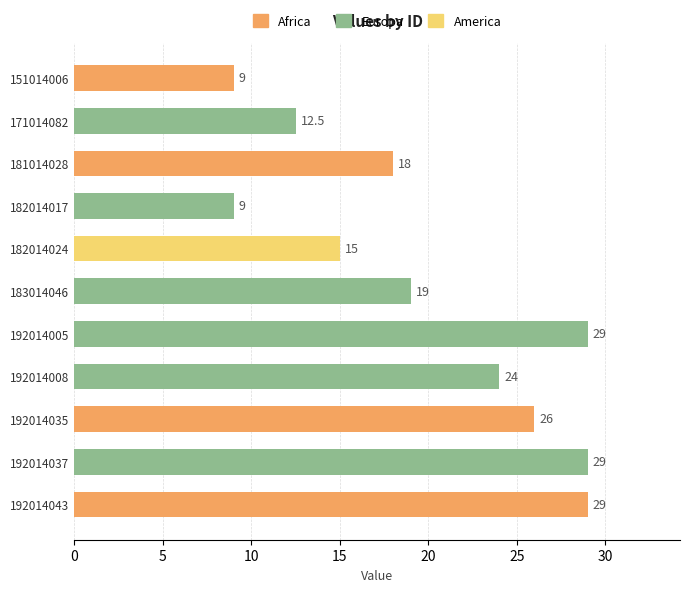

What is the value of the 11th bar from the top?

29.0